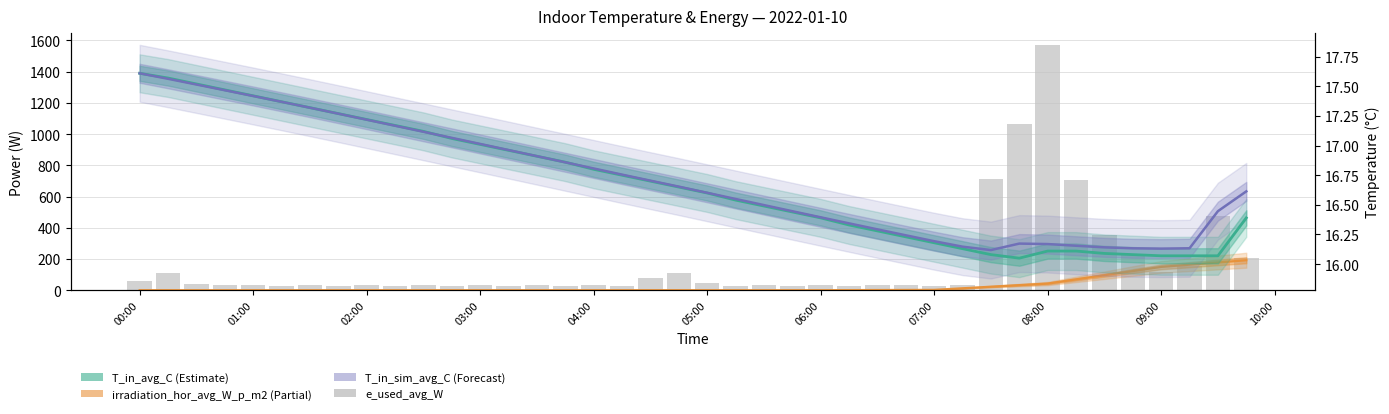

What is the lowest value of the T_in_sim_avg_C series?

16.1